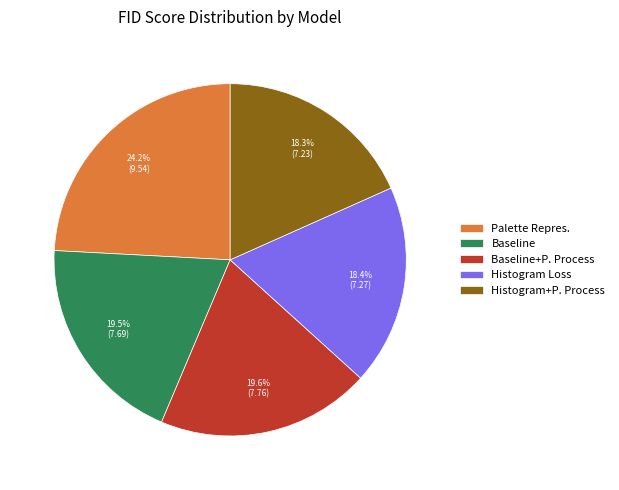

Does Histogram Loss account for over 50% of the chart?

No